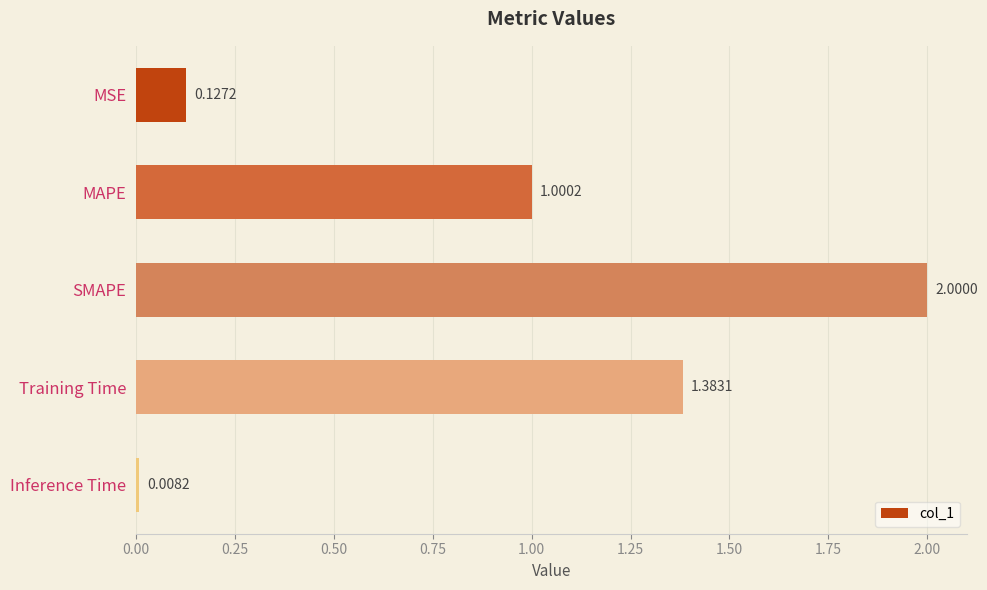

Where is the data nearest to the value 1?

MAPE